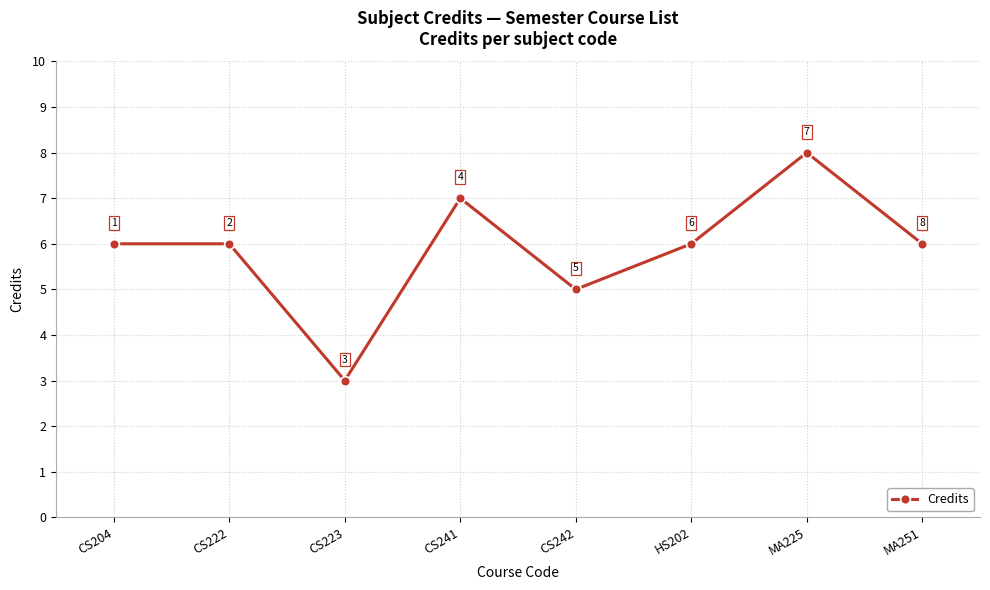

What is the maximum value shown in the chart?

8